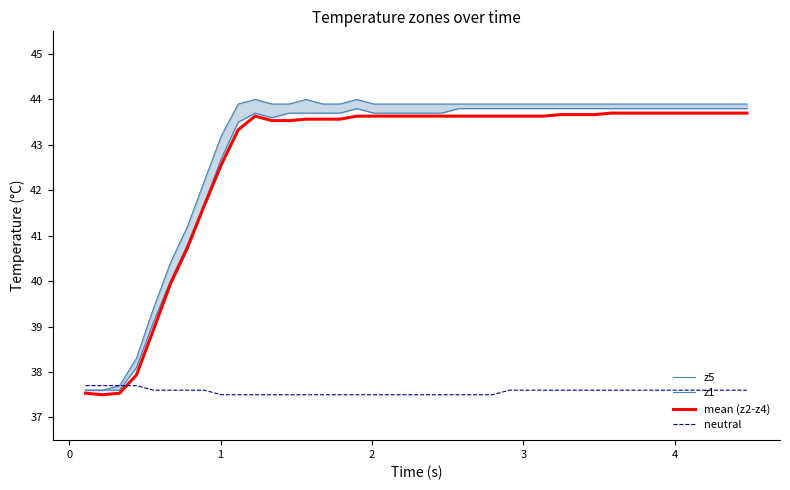

True or false: mean (z2-z4) and neutral intersect in this chart.

True